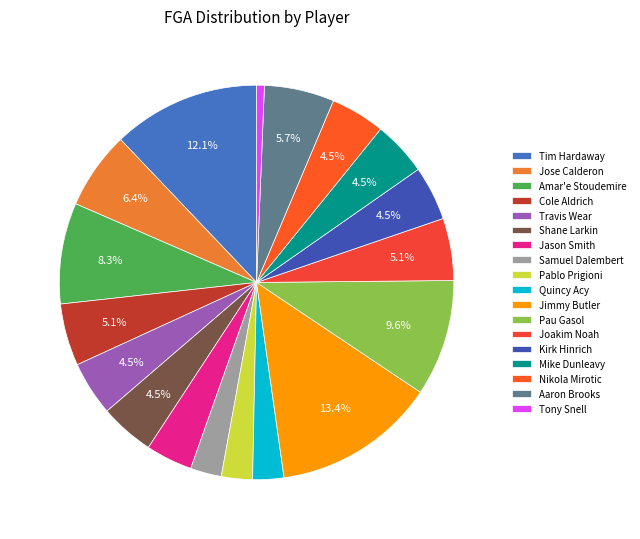

Which has a higher value, Kirk Hinrich or Amar'e Stoudemire?

Amar'e Stoudemire